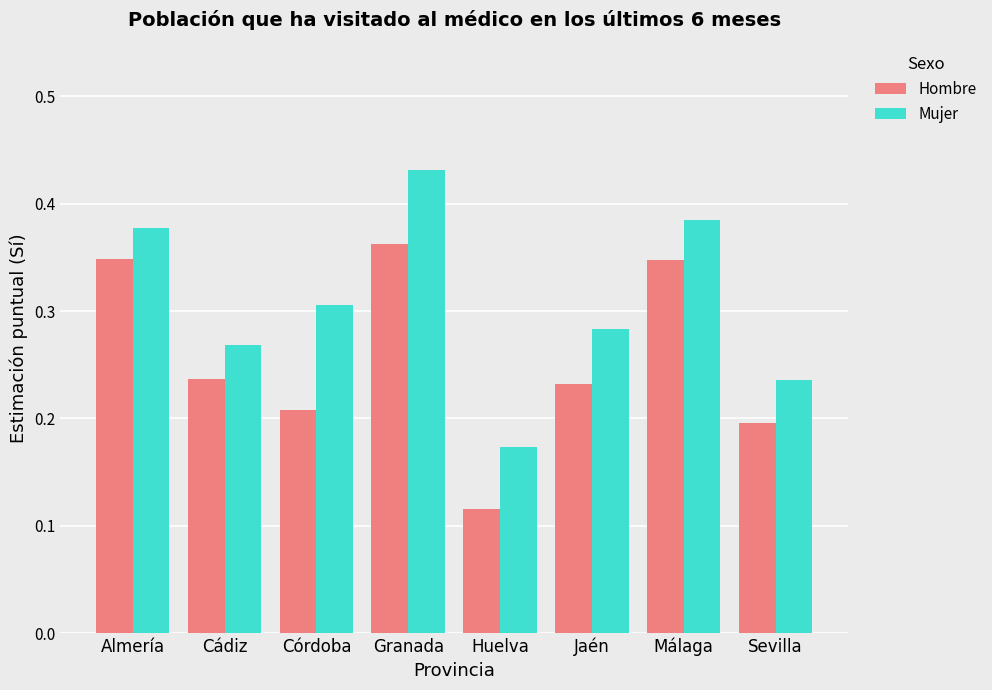

Which series has the largest total across all categories?

Mujer